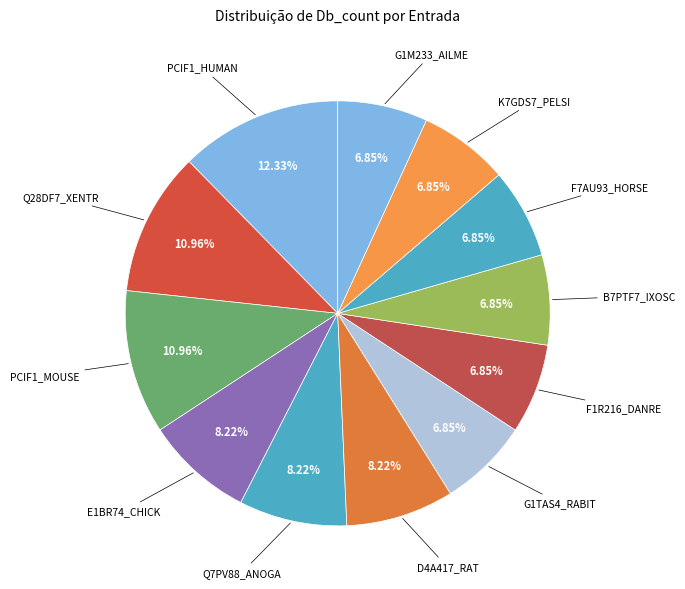

Rank the categories by value from highest to lowest.

PCIF1_HUMAN, Q28DF7_XENTR, PCIF1_MOUSE, E1BR74_CHICK, Q7PV88_ANOGA, D4A417_RAT, G1TAS4_RABIT, F1R216_DANRE, B7PTF7_IXOSC, F7AU93_HORSE, K7GDS7_PELSI, G1M233_AILME